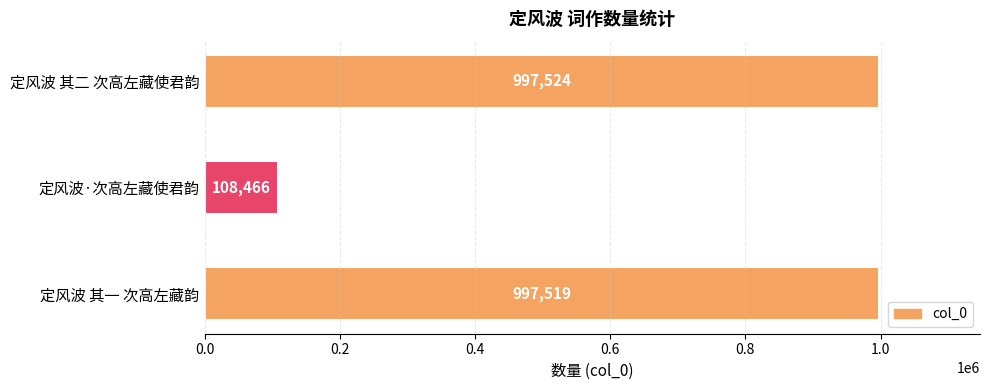

True or false: the data shows 597412 at 定风波 其二 次高左藏使君韵.

False